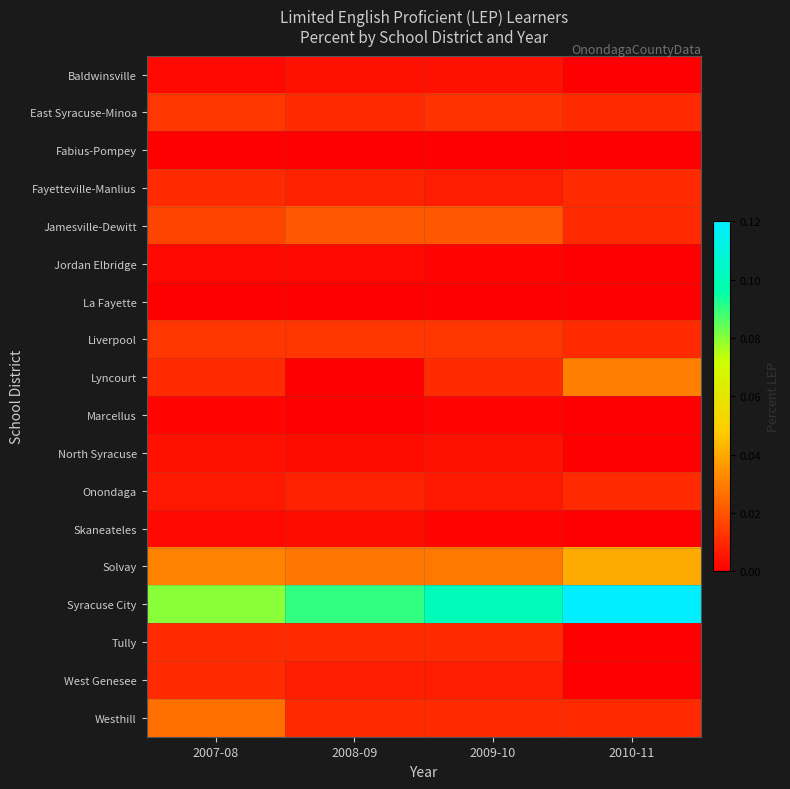

At 2009-10, list the series in order from largest to smallest.

Syracuse City, Solvay, Jamesville-Dewitt, Liverpool, East Syracuse-Minoa, Lyncourt, Tully, Westhill, Fayetteville-Manlius, West Genesee, Onondaga, Baldwinsville, North Syracuse, Jordan Elbridge, Marcellus, Skaneateles, Fabius-Pompey, La Fayette